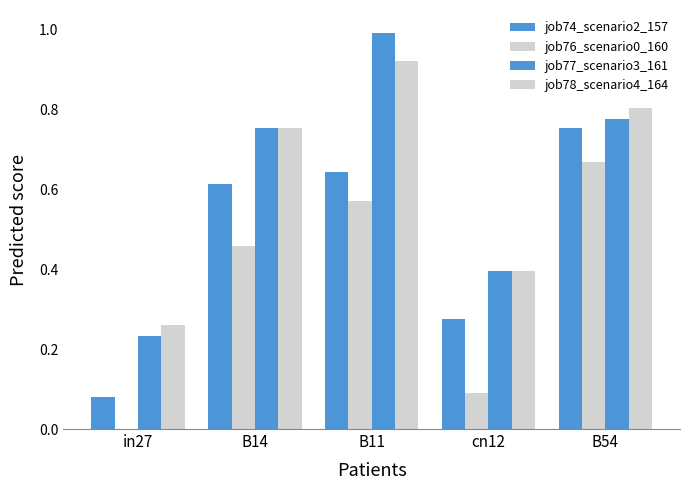

What is the difference between the highest and lowest values at B54?

0.1